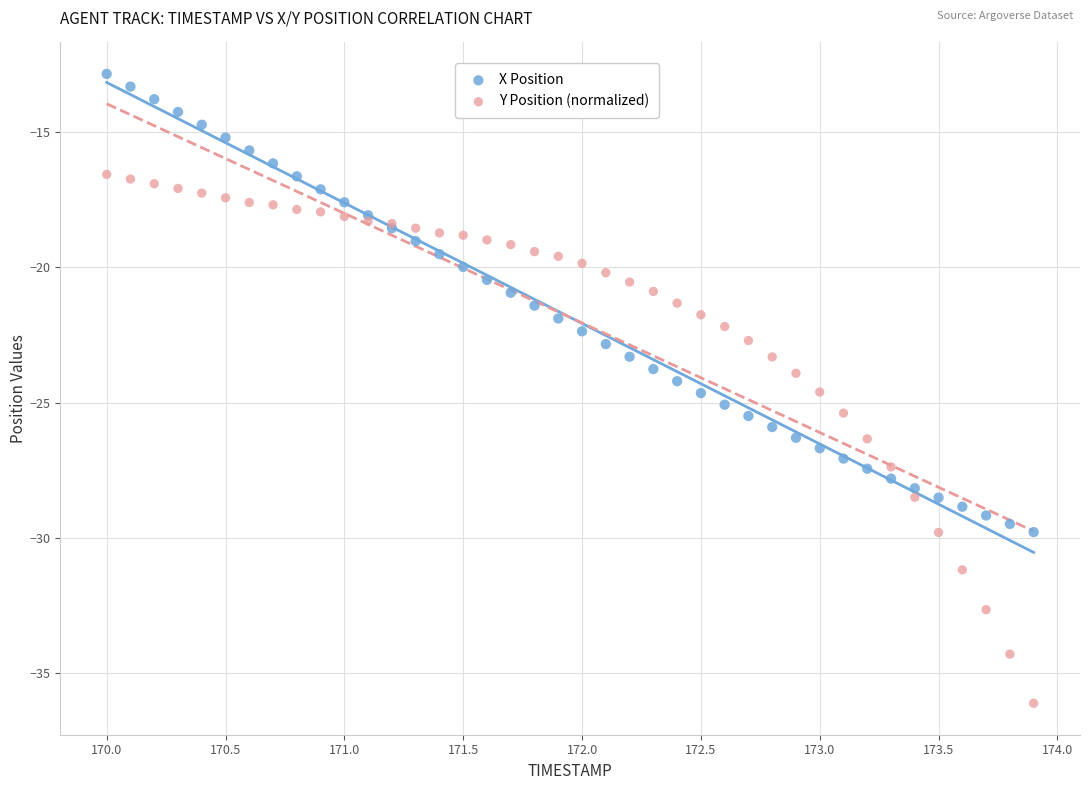

What are all the series names shown in the legend?

X Position, Y Position (normalized)